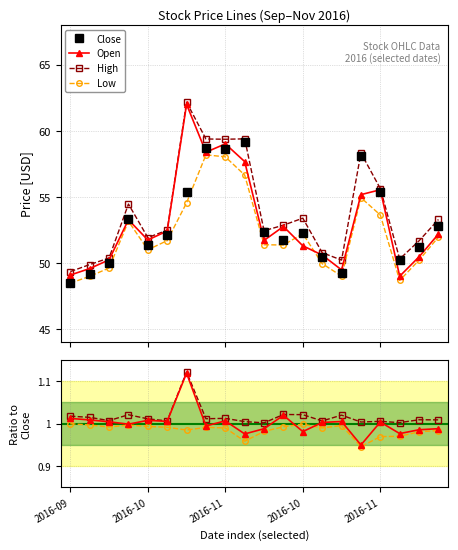

Which series changed the most between 2016-09 and 18?

Close